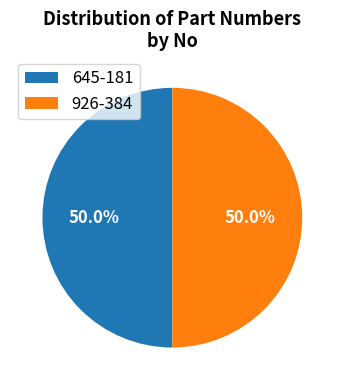

Combined, do 645-181 and 926-384 account for over 50%?

Yes